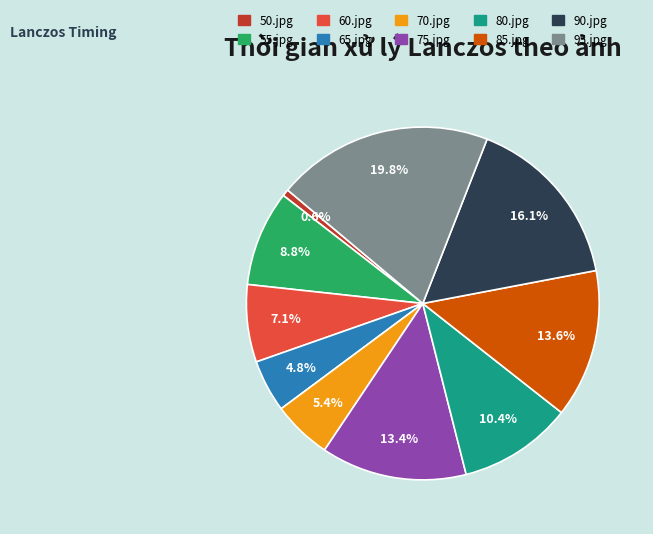

To the nearest percent, what is the difference between the 60.jpg and 70.jpg slice percentages?

2%